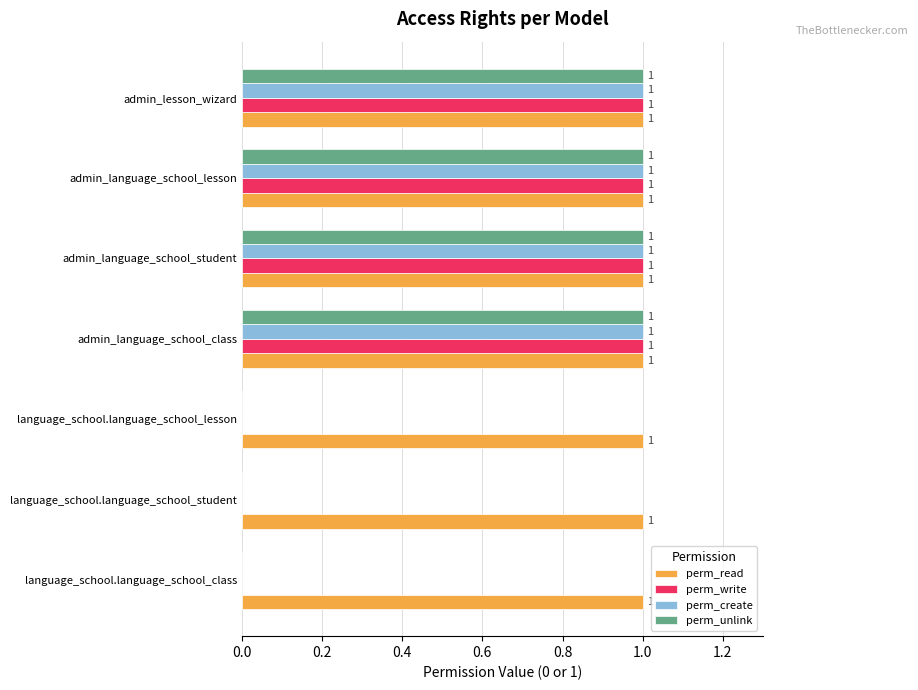

How many series are shown in this chart?

4